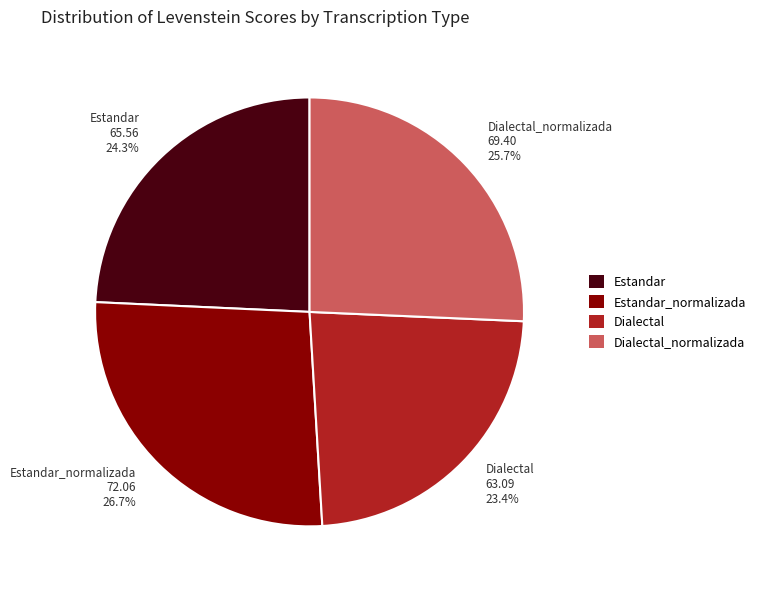

Which category has the smallest portion of the pie?

Dialectal